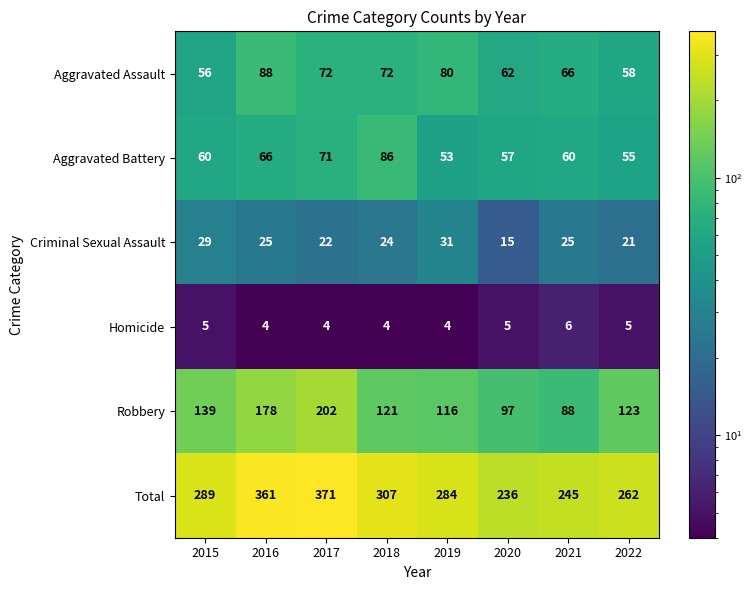

What is the difference between the maximum and second lowest values in the Robbery series?

105